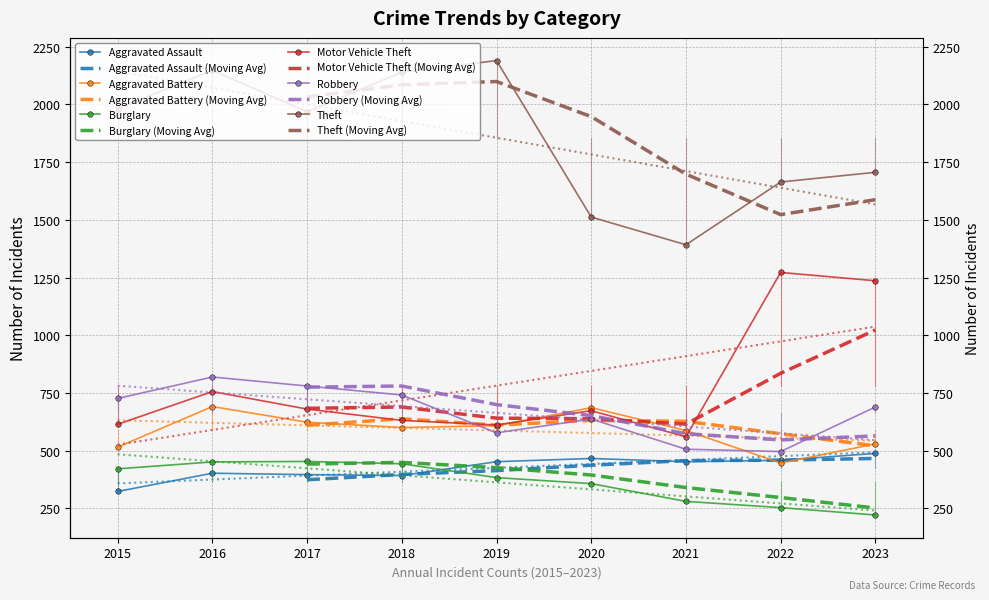

Where does the Theft series first go above 1968?

2015